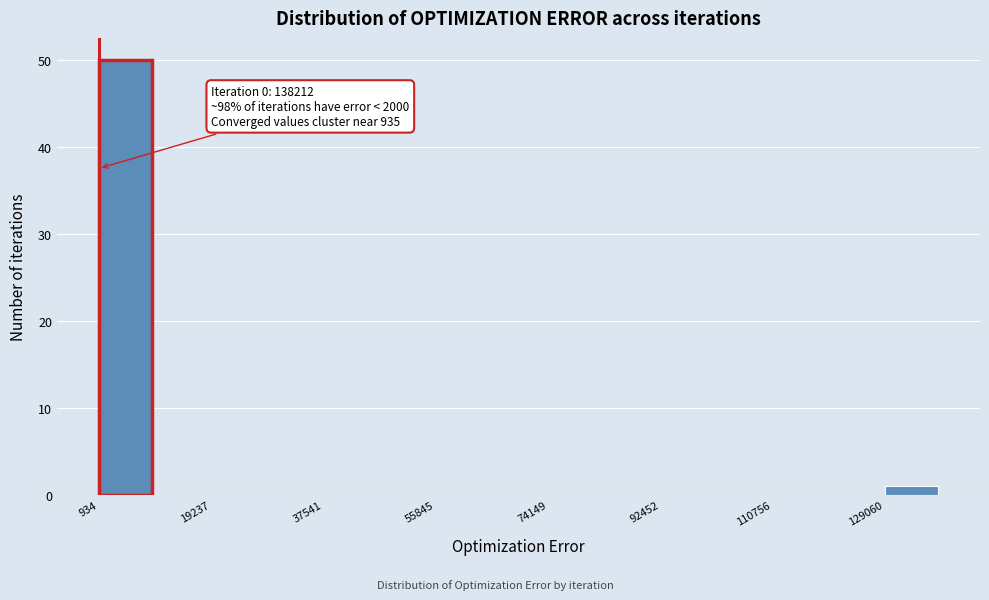

Over which range of the x-axis is the bar tallest?

0 to 10000